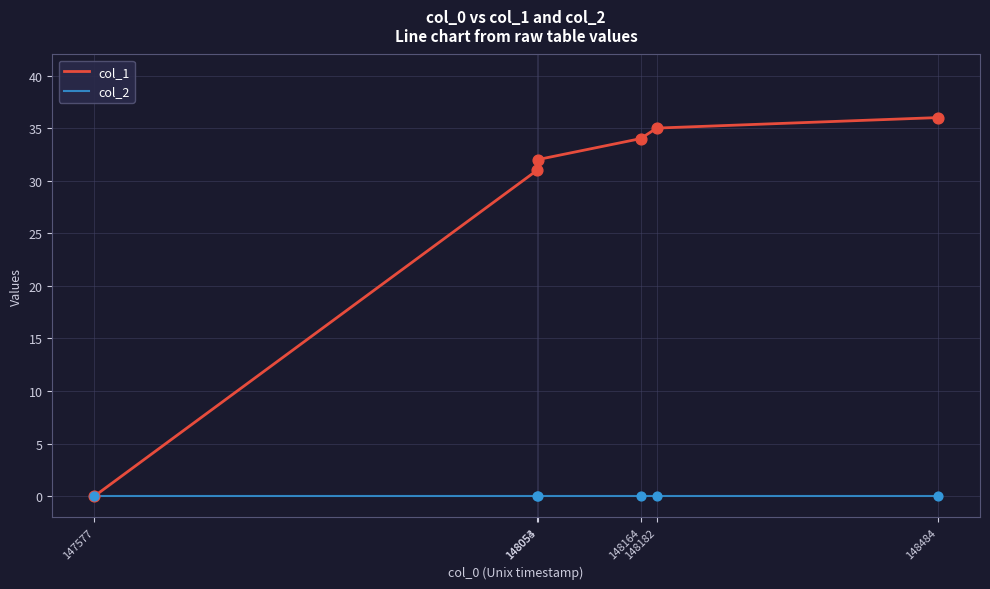

What is the total value across all series at 148054?

32